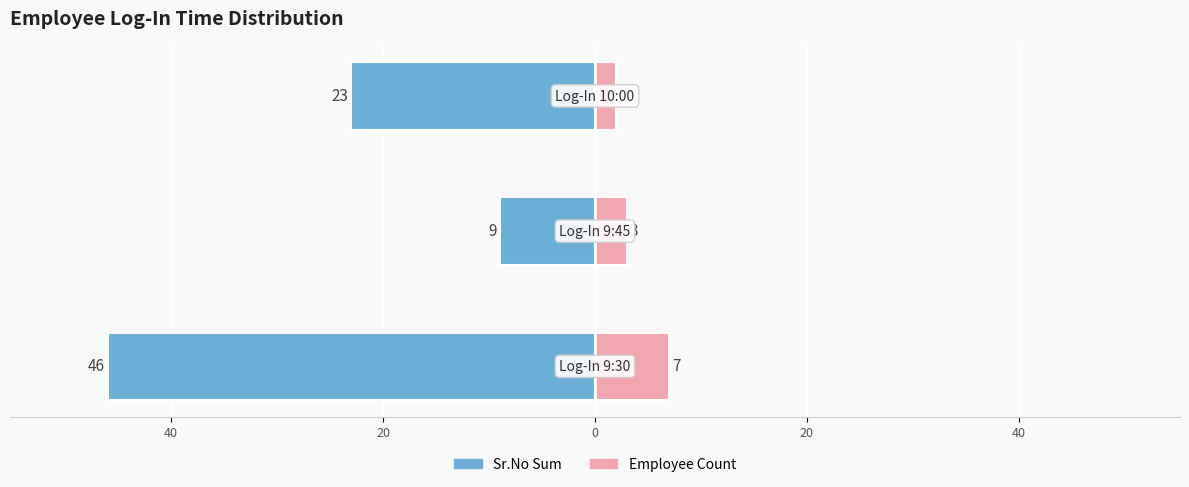

Reading right to left, list all the values displayed in this chart.

Sr.No Sum: 20=-23	40=-9	60=-46
Employee Count: 20=2	40=3	60=7